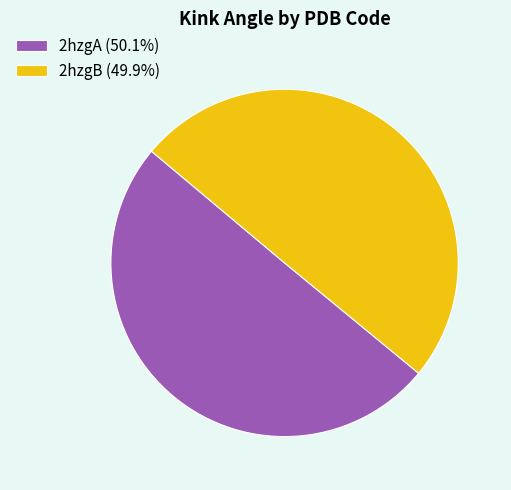

Approximately how many times larger is the value at 2hzgA (50.1%) compared to 2hzgB (49.9%)?

1.0